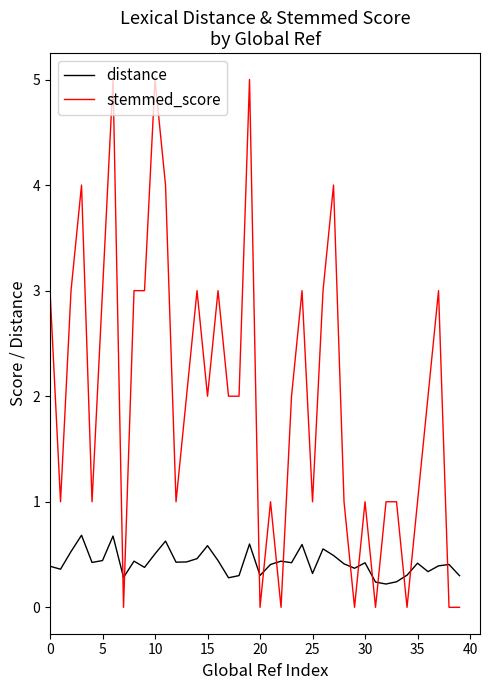

Which series has the widest spread of values?

stemmed_score